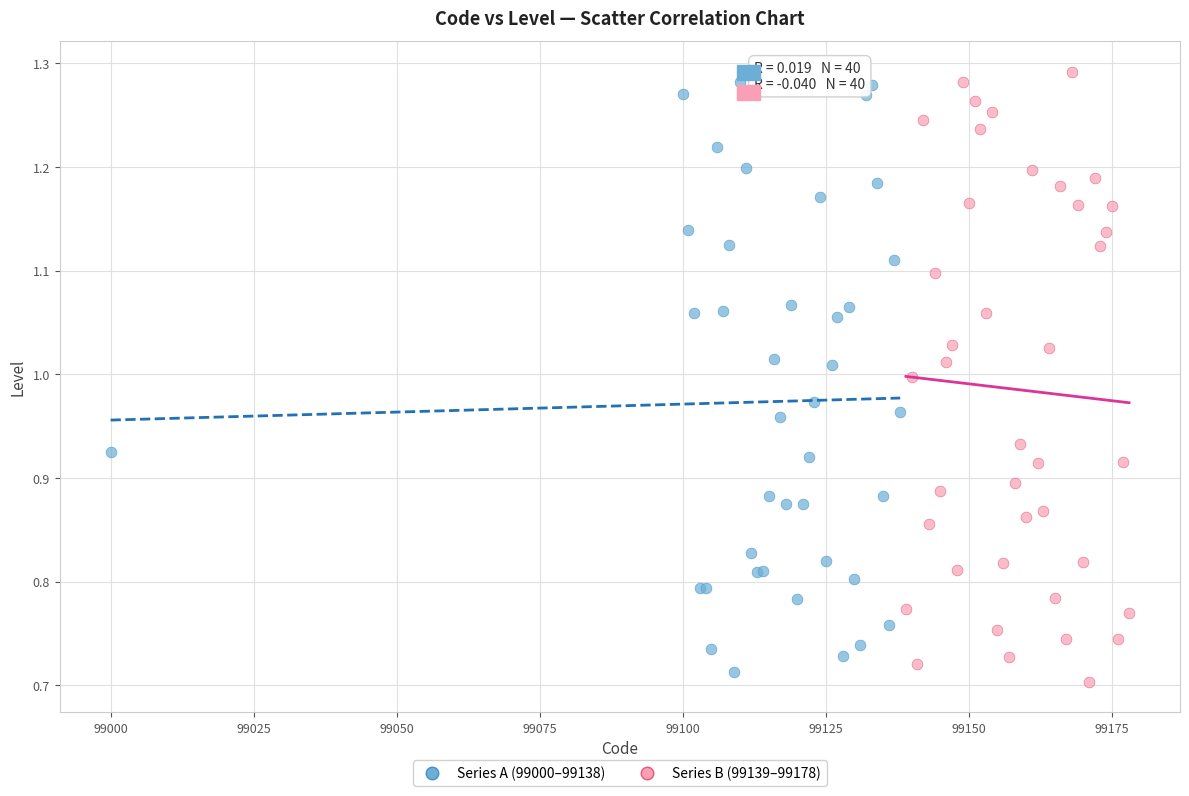

What are all the series names shown in the legend?

Series A (99000–99138), Series B (99139–99178)